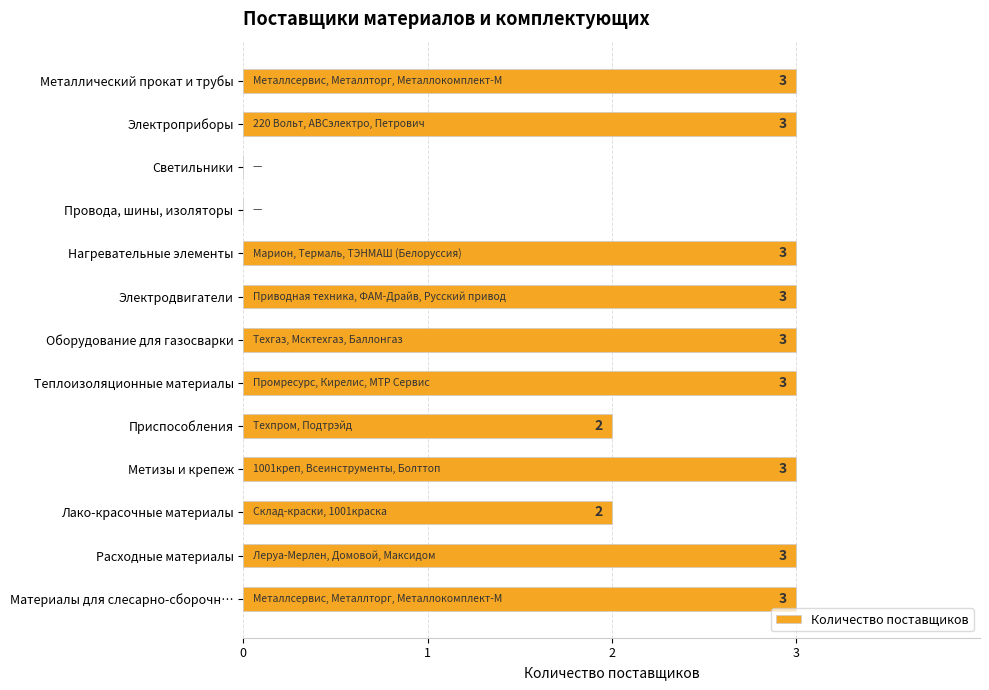

Is it true that the value at Светильники is 0?

True